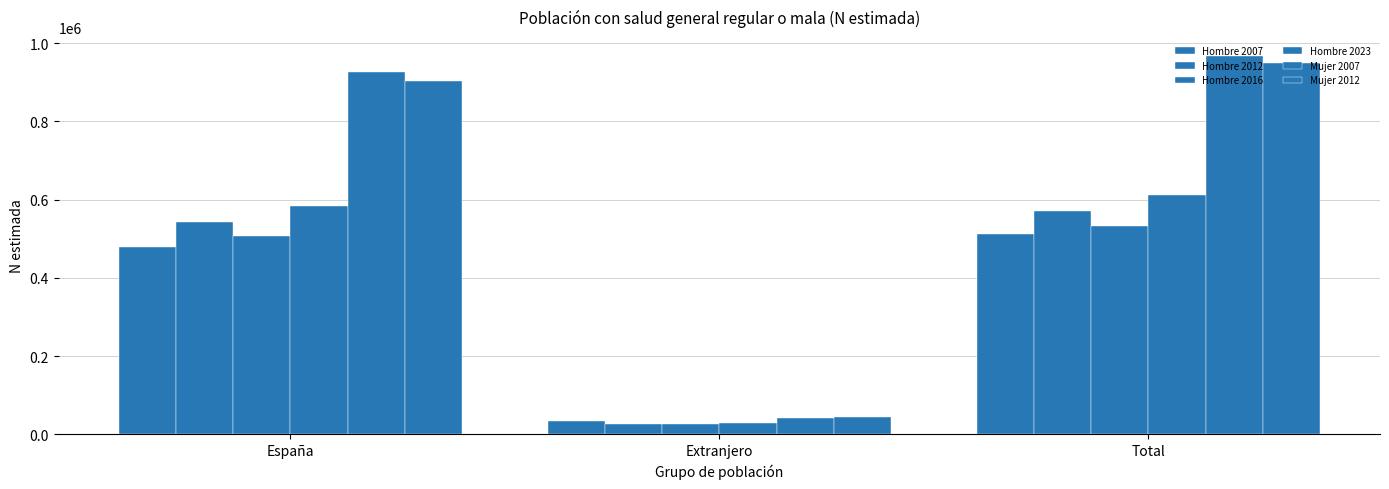

Which series has the widest spread of values?

Mujer 2007